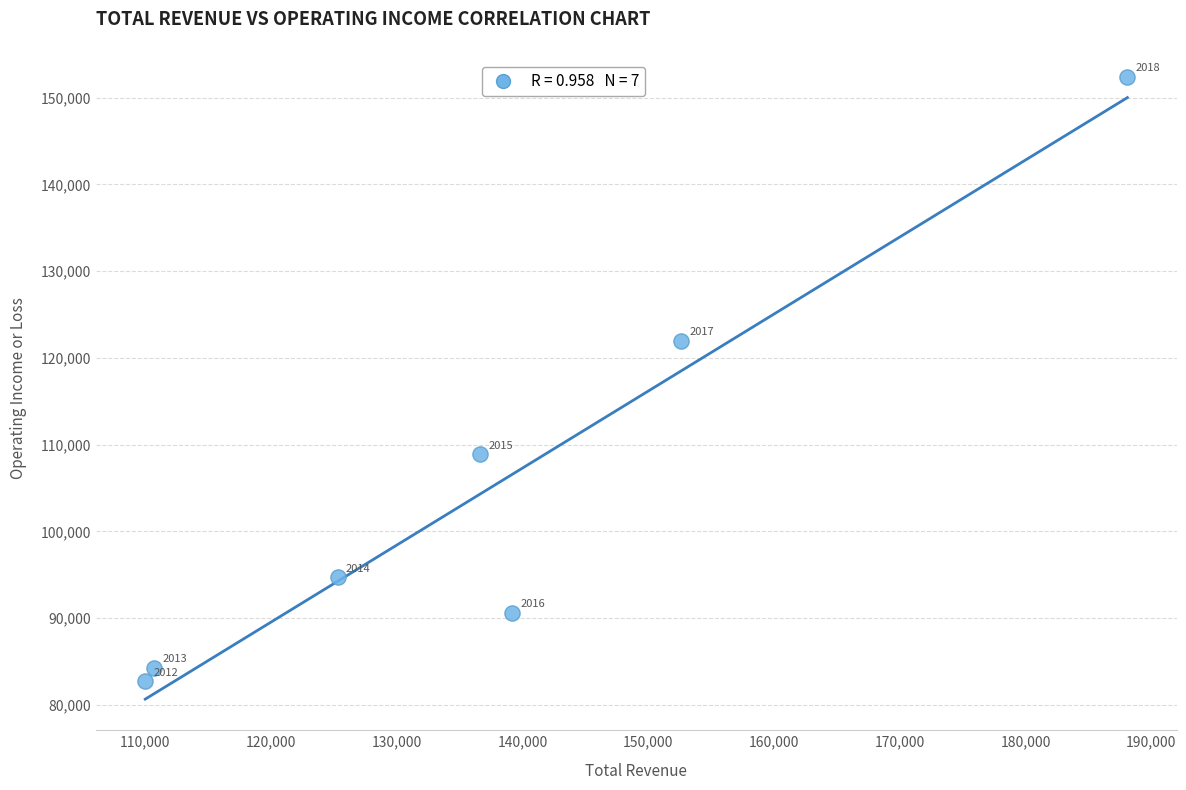

What is the average X value?

137500